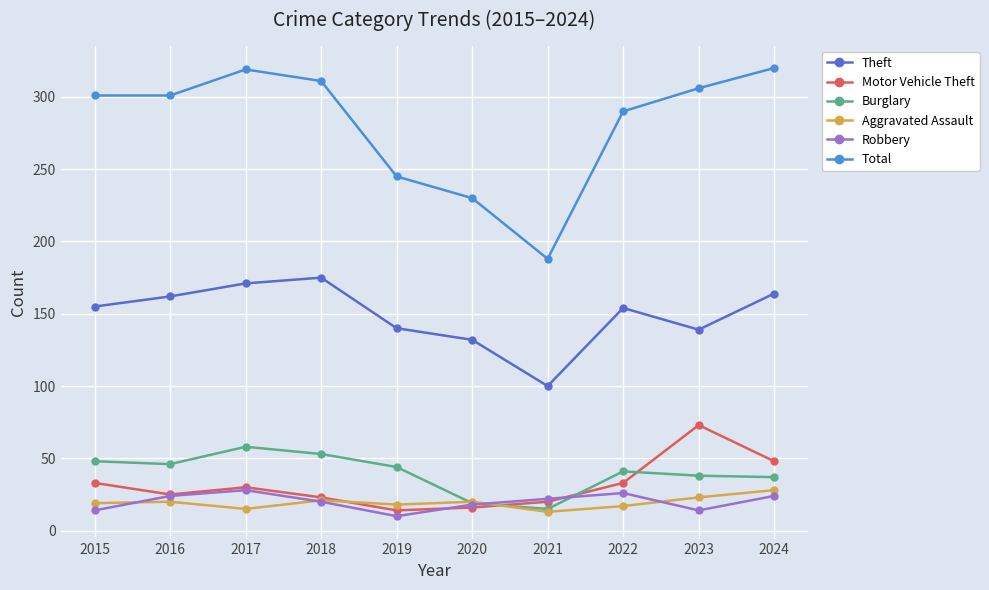

True or false: Theft and Aggravated Assault intersect in this chart.

False